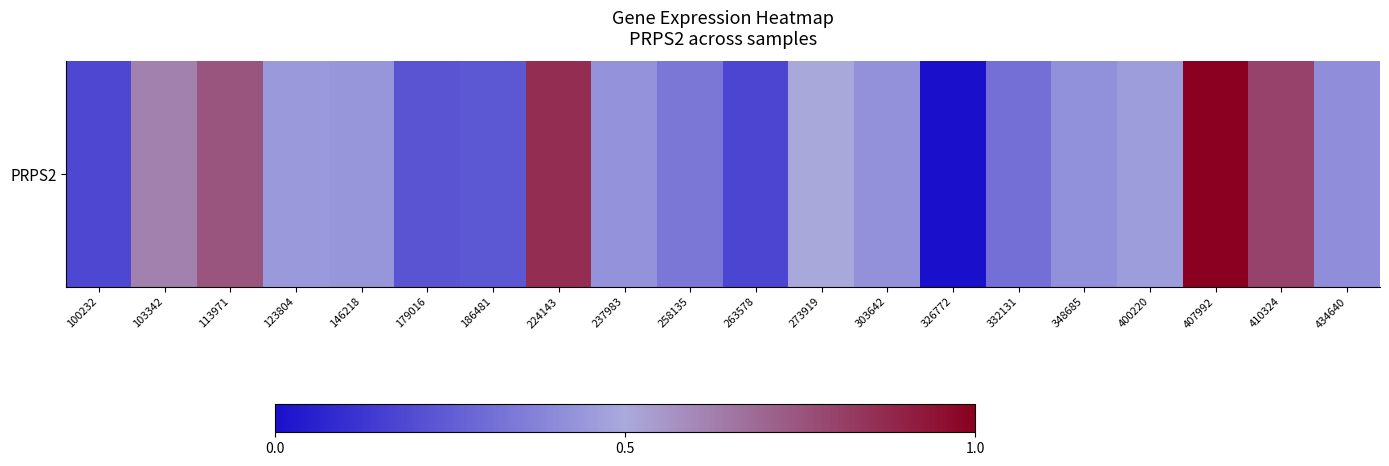

True or false: the data shows 0.8 at 123804.

False